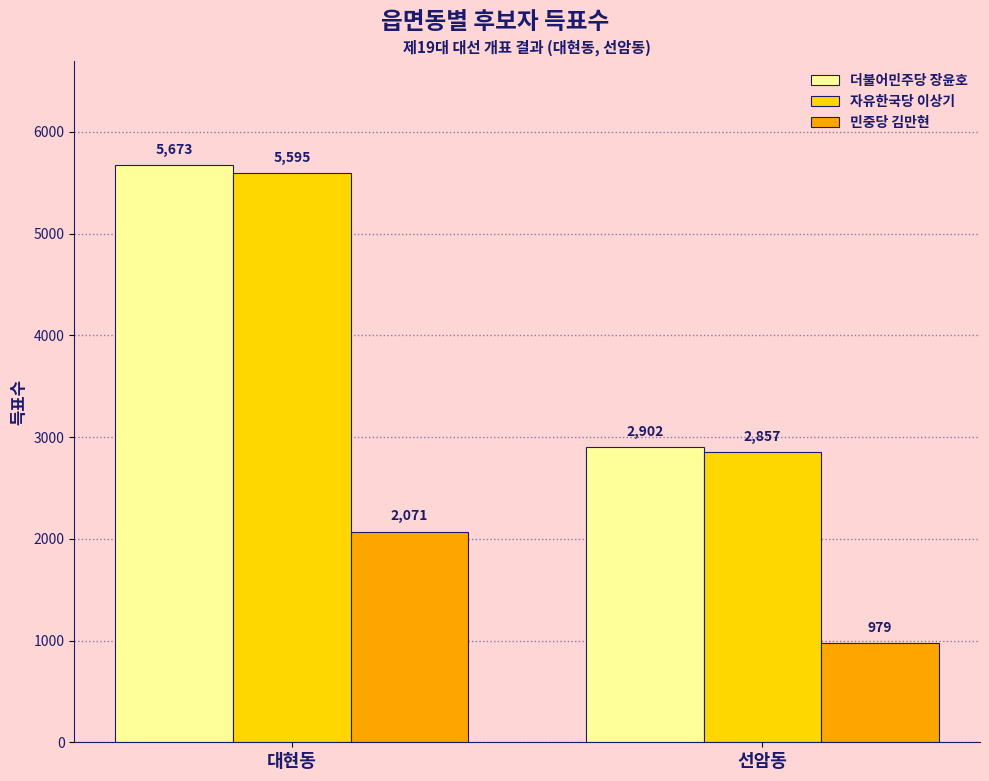

Which series changed the most between 대현동 and 선암동?

더불어민주당 장윤호